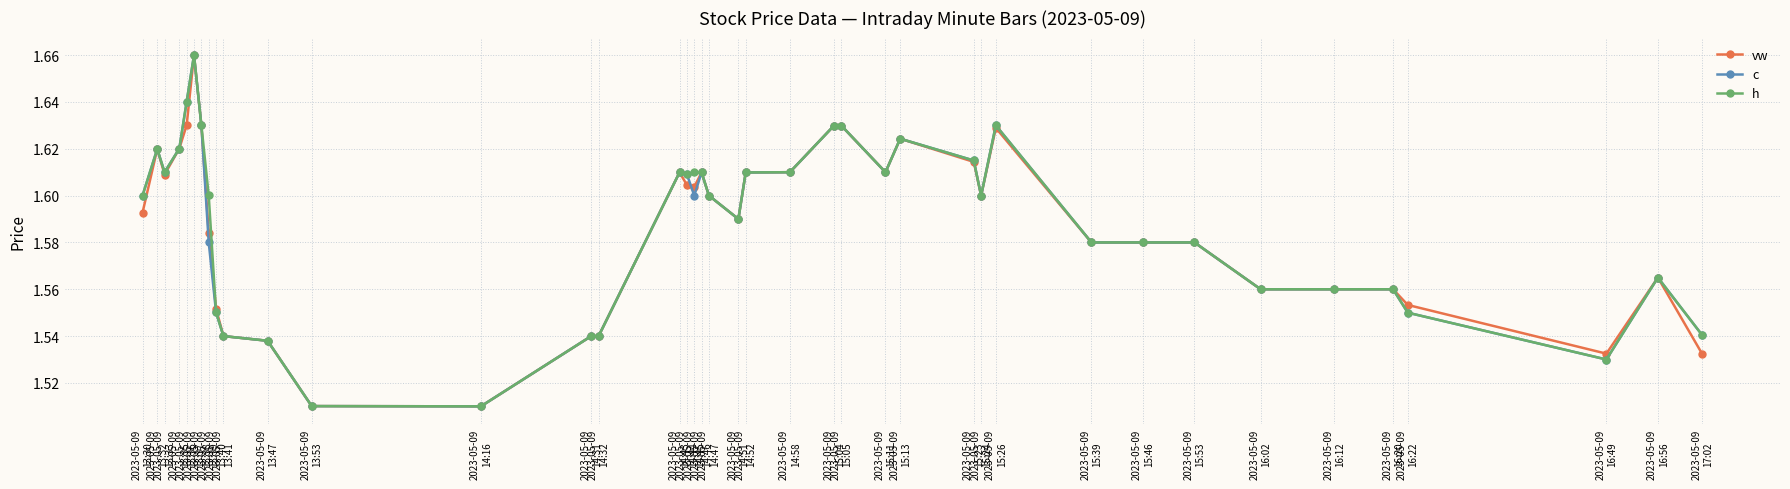

True or false: vw has more than 0 points higher than both neighbors.

True